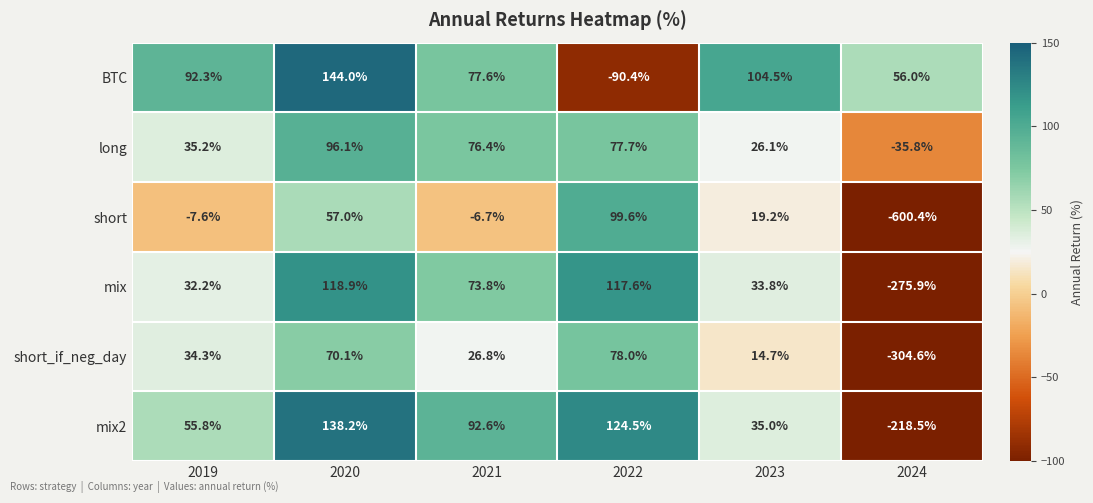

How many categories are shown in the chart?

6